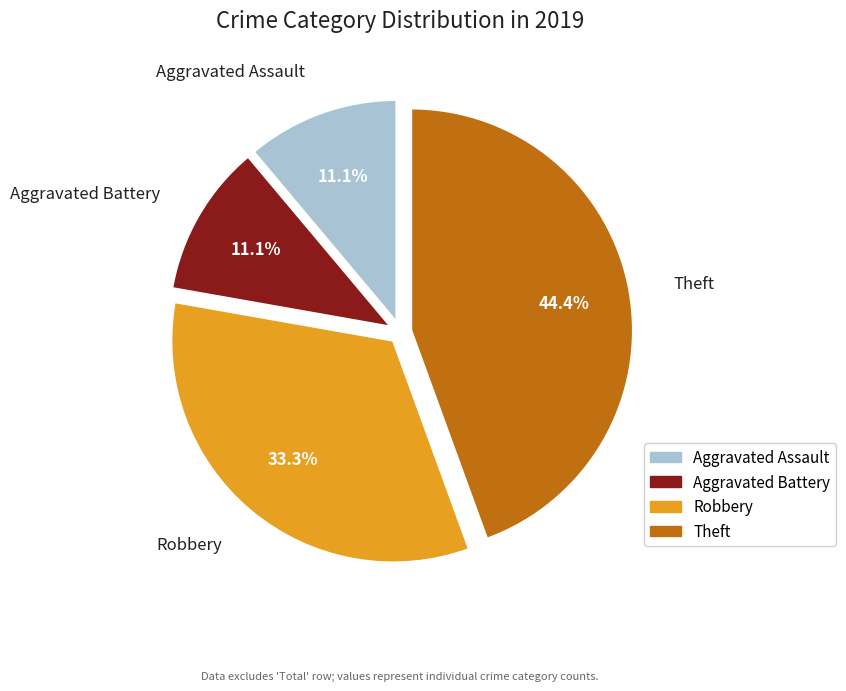

Is there any slice that represents more than half of the pie?

No